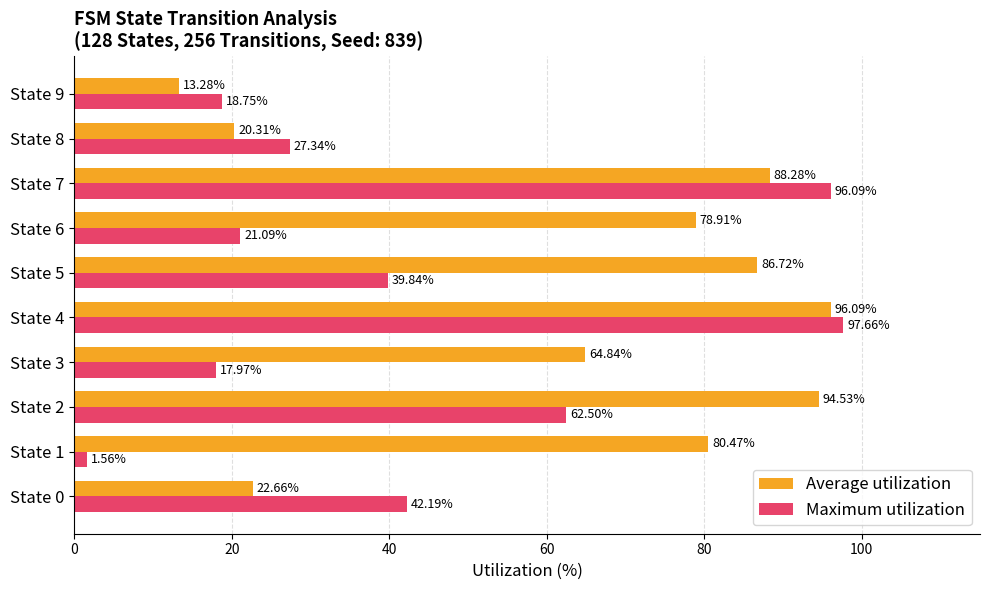

What is the spread (max minus min) of values at State 7?

7.8